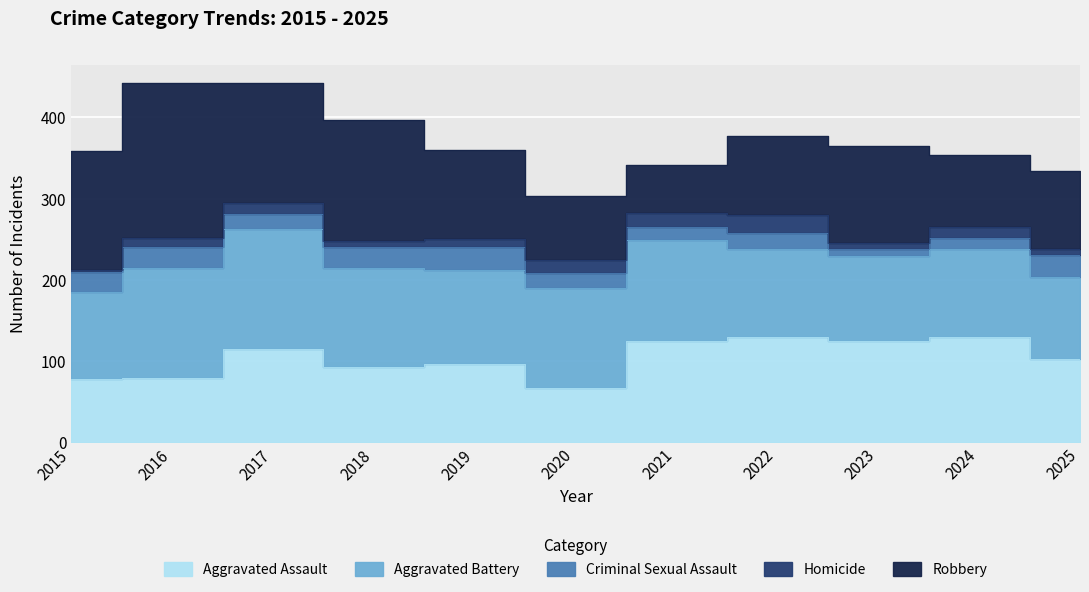

Where is Homicide nearest to the value 12?

2016